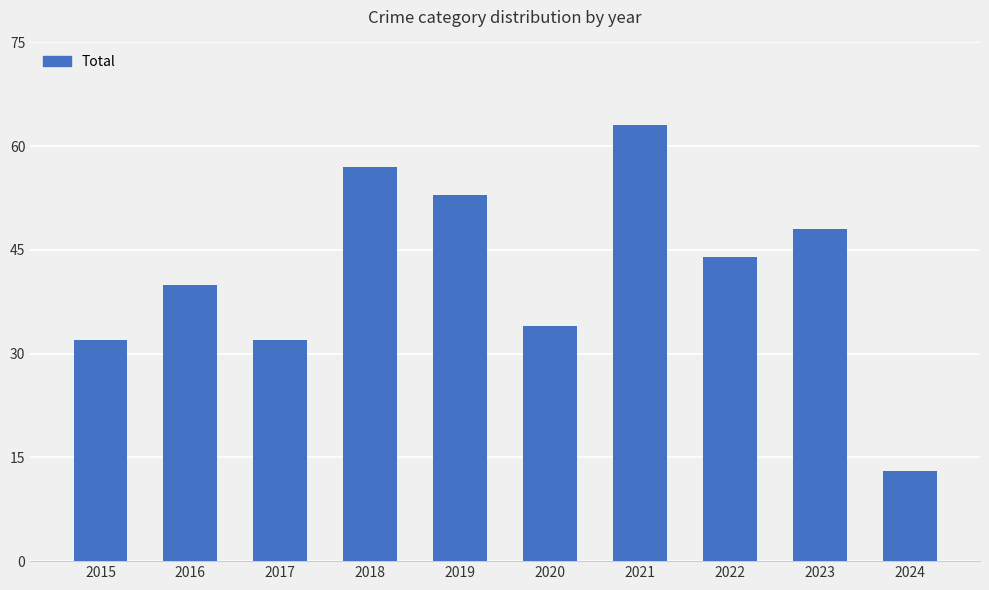

How many data points are less than 44?

5